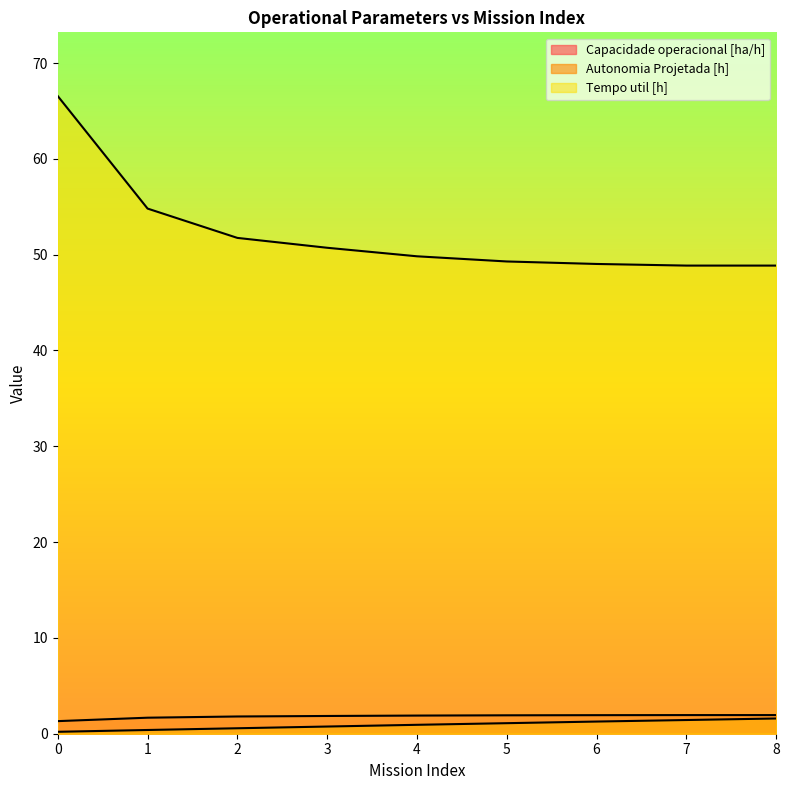

Reading left to right, what are all the values shown in this chart?

Capacidade operacional [ha/h]: 0=1.3	1=1.7	2=1.8	3=1.9	4=1.9	5=1.9	6=1.9	7=1.9	8=1.9
Autonomia Projetada [h]: 0=0.2	1=0.4	2=0.6	3=0.8	4=0.9	5=1.1	6=1.3	7=1.4	8=1.6
Tempo util [h]: 0=66.5	1=54.8	2=51.8	3=50.7	4=49.8	5=49.3	6=49.0	7=48.9	8=48.9